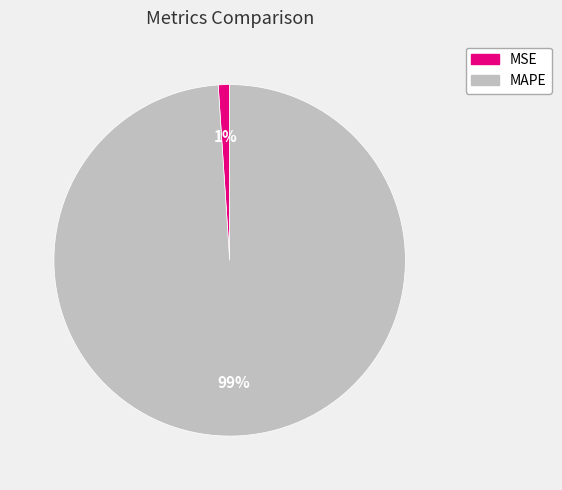

To the nearest percent, what is the difference between the MAPE and MSE slice percentages?

98%